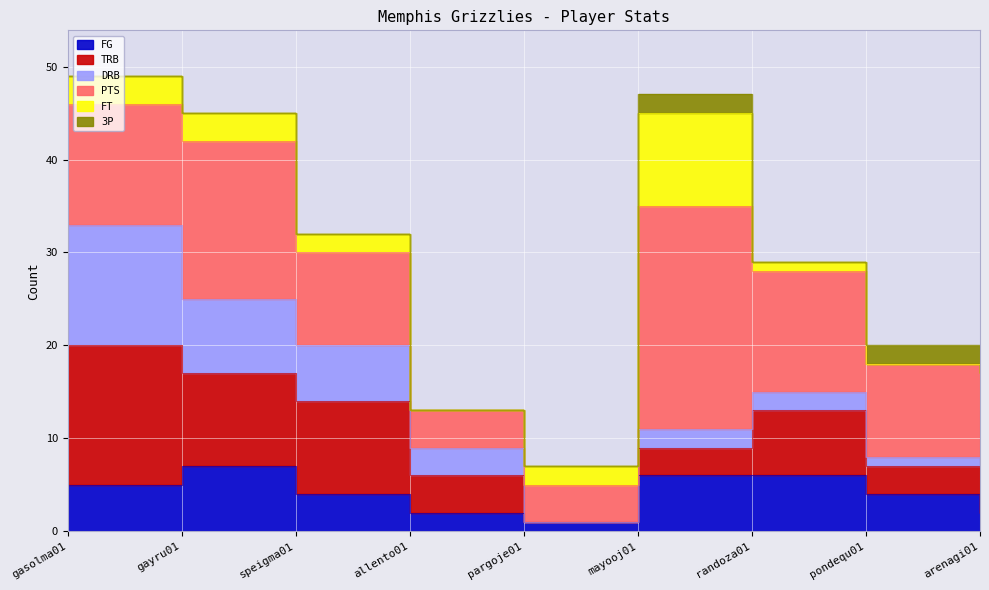

Rank the categories by TRB value from highest to lowest.

gasolma01, gayru01, speigma01, randoza01, arenagi01, allento01, mayooj01, pondequ01, pargoje01